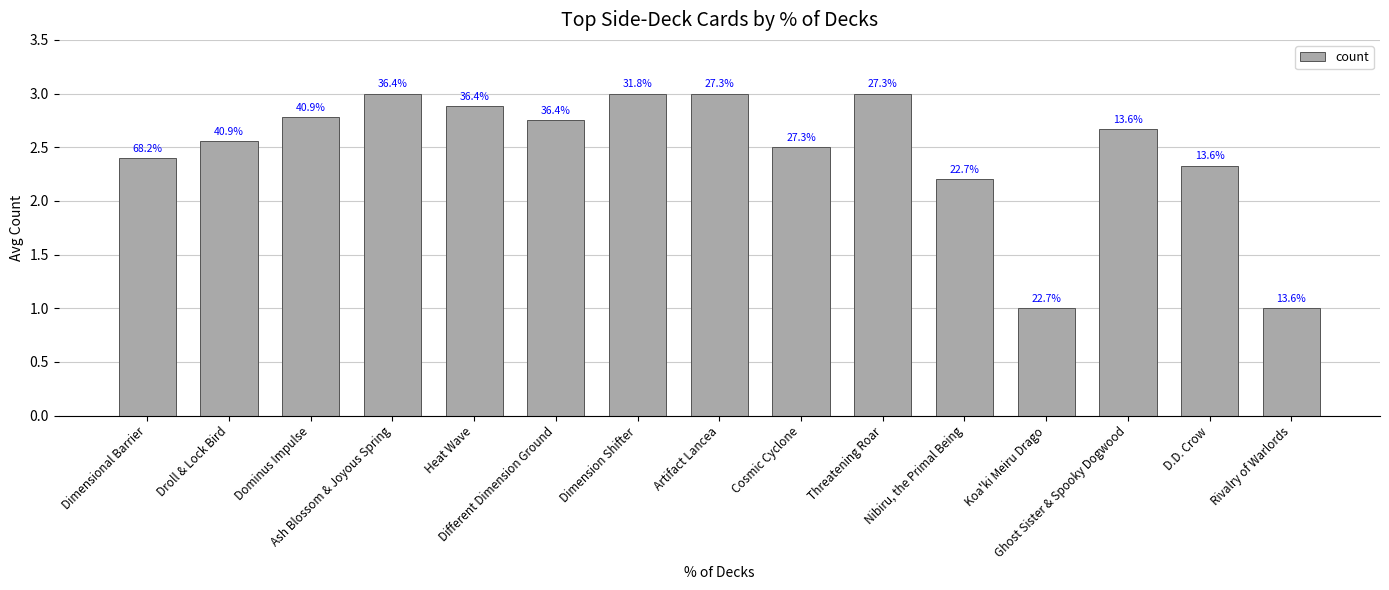

What is the approximate value at Artifact Lancea?

3.0